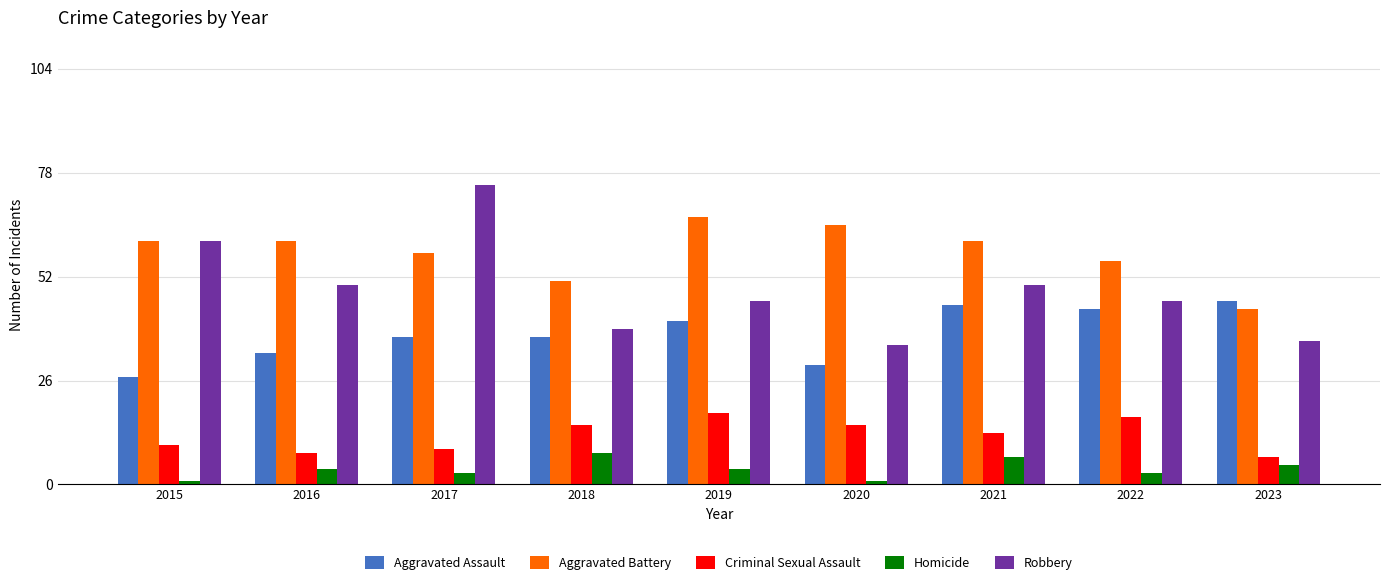

What is the difference between the highest and lowest values at 2023?

41